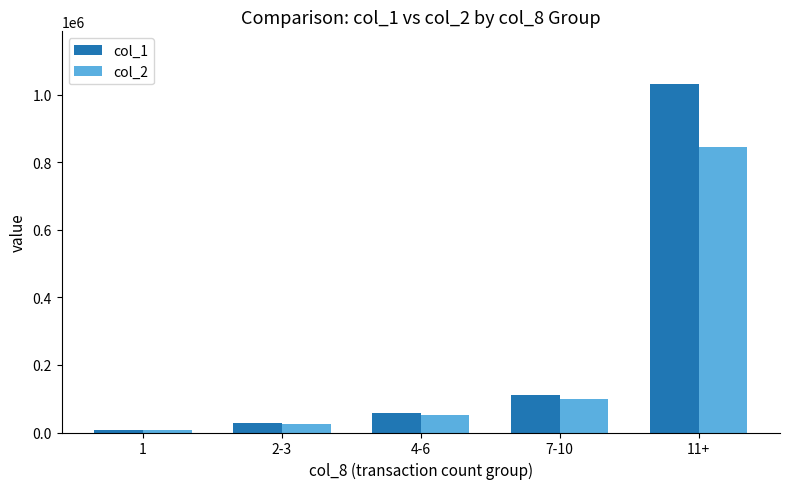

What is the difference between the col_2 values at 2-3 and 1?

19061